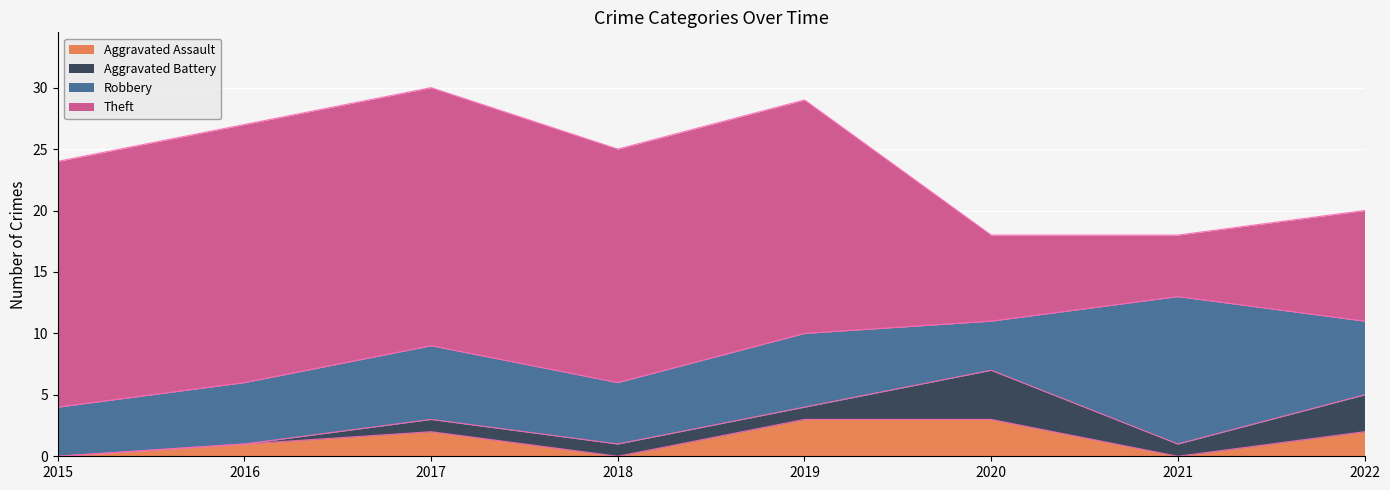

Which series has the largest range (max minus min)?

Theft